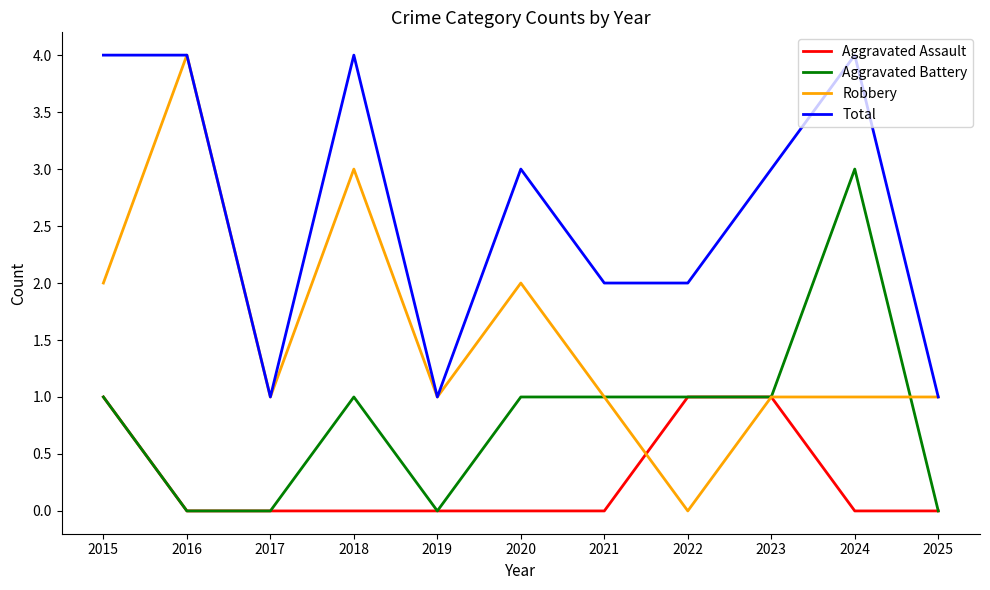

What is the sum of the Robbery values at 2019 and 2016?

5